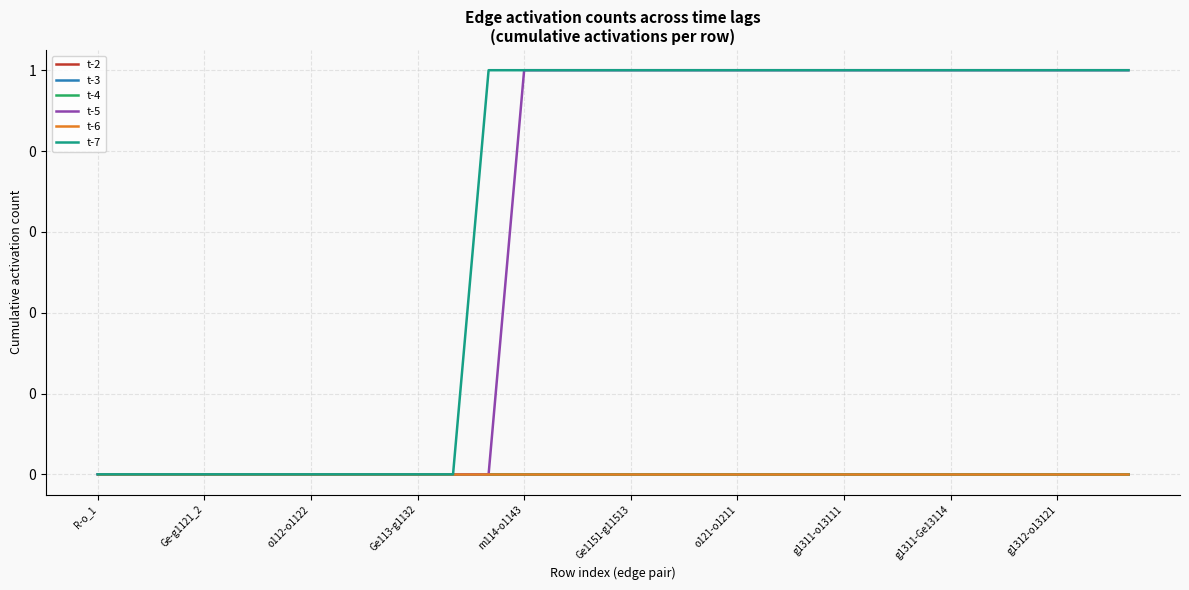

At which label is t-6 closest to 0?

R-o_1